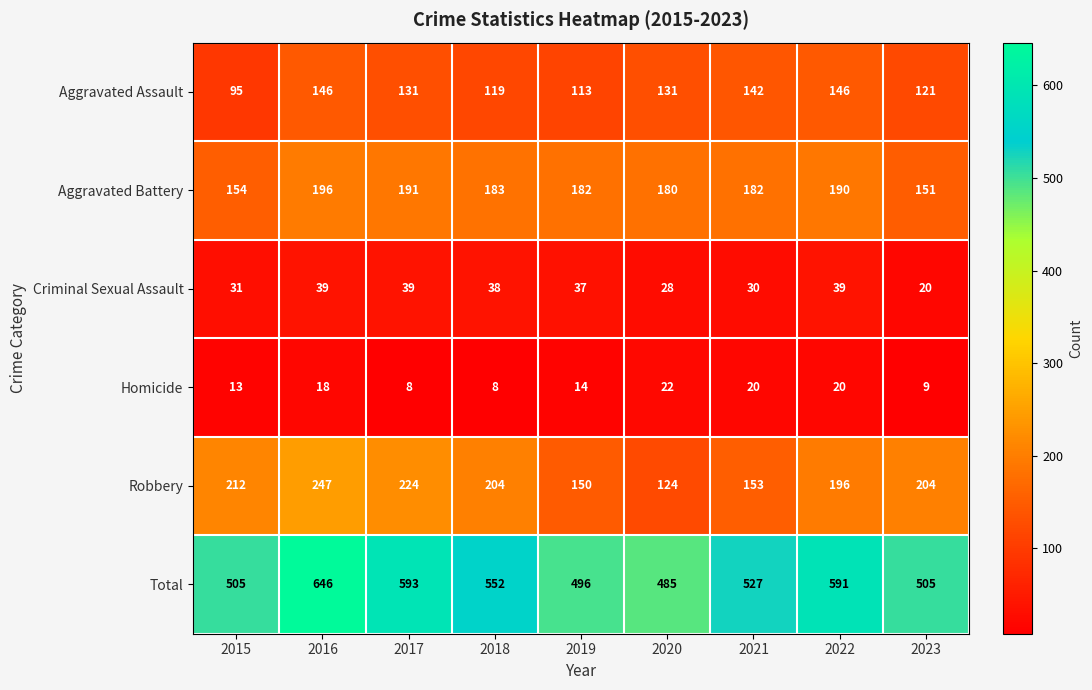

Rank the series by their maximum value, from lowest to highest.

Homicide, Criminal Sexual Assault, Aggravated Assault, Aggravated Battery, Robbery, Total